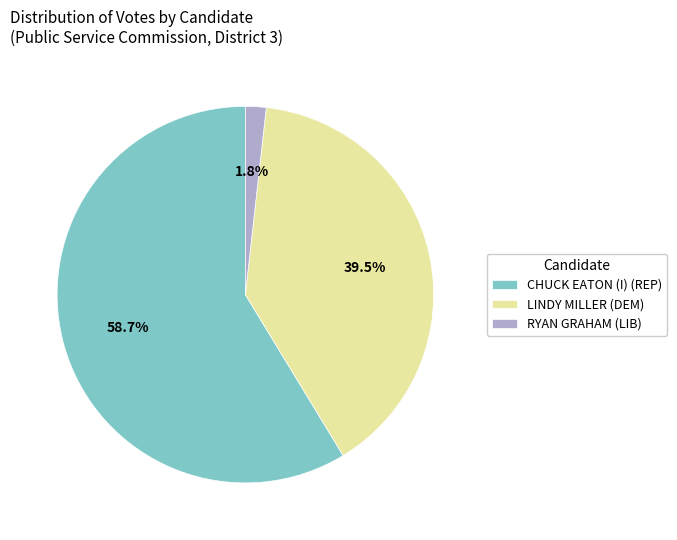

Combined, what portion of the pie is CHUCK EATON (I) (REP) and LINDY MILLER (DEM)?

98.2%